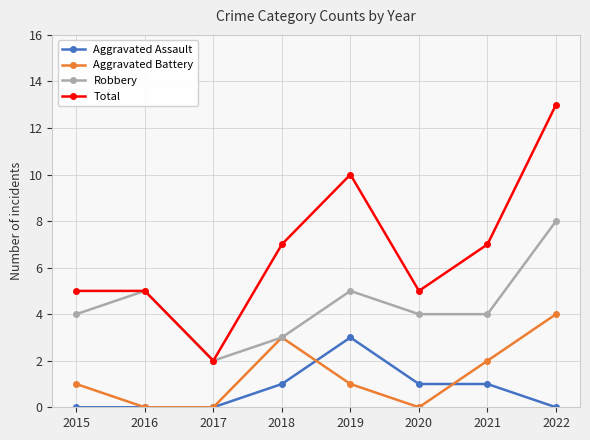

What is the sum of the Aggravated Battery values at 2020 and 2015?

1